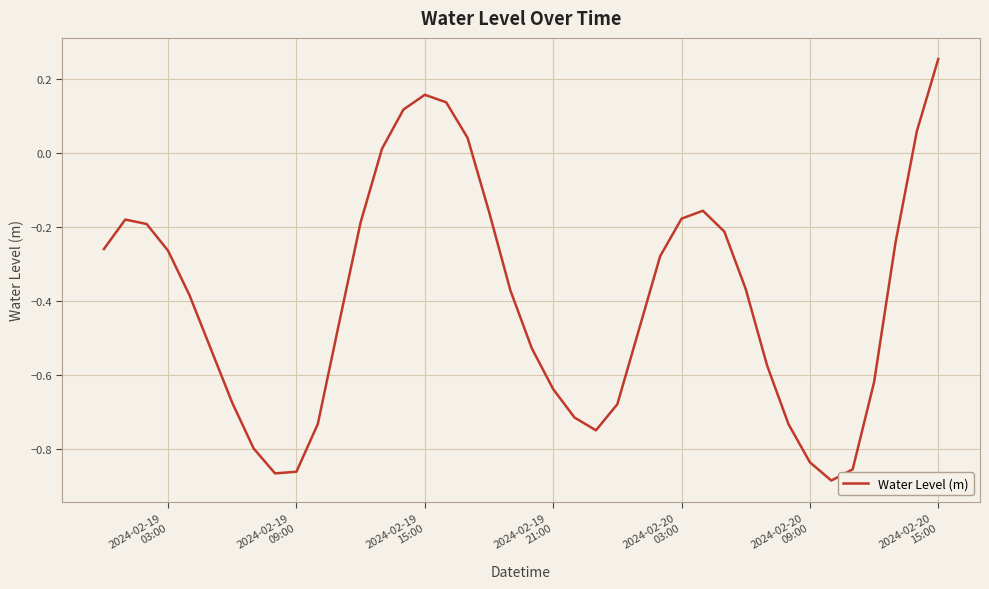

What is the difference between the maximum and minimum values?

1.1